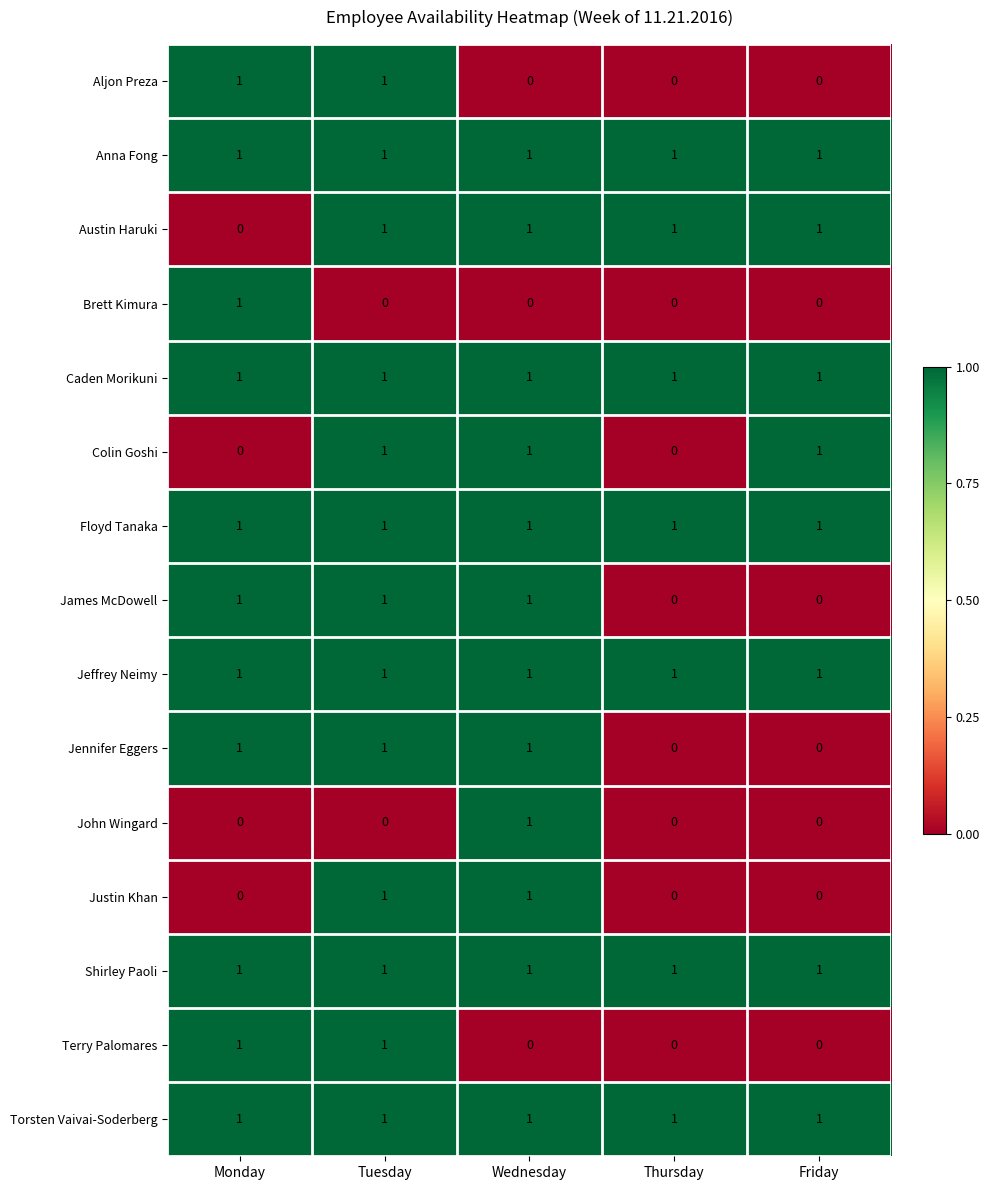

The value of James McDowell at Thursday is 0. True or false?

True